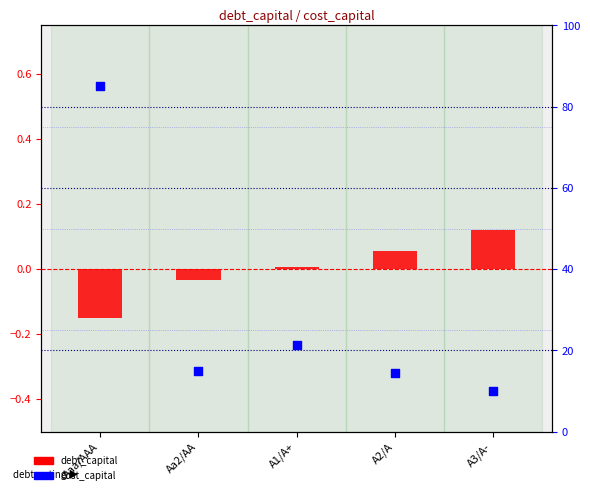

Which series reaches the maximum Y coordinate?

cost_capital